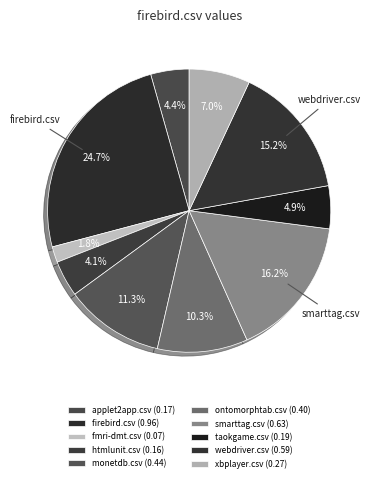

Count the number of slices in the pie.

10